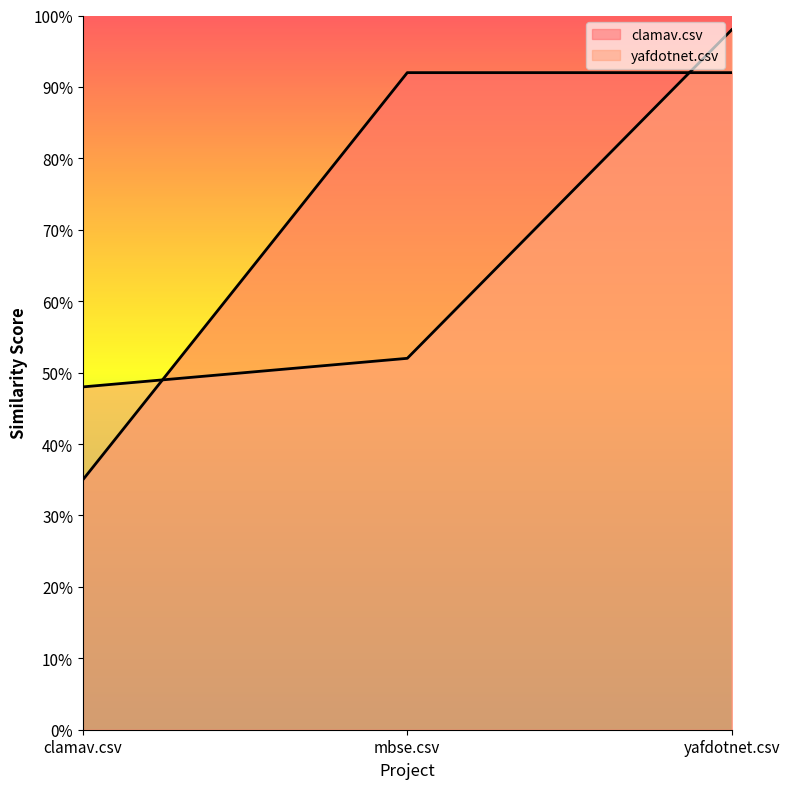

Is the value of clamav.csv at clamav.csv greater than the value of yafdotnet.csv at yafdotnet.csv?

No